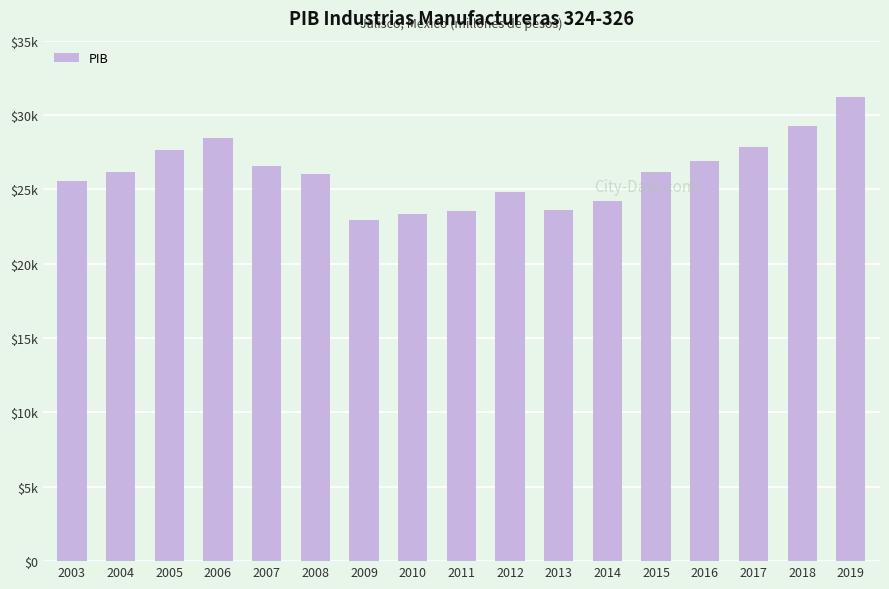

The value at 2003 is 25547.5. True or false?

True